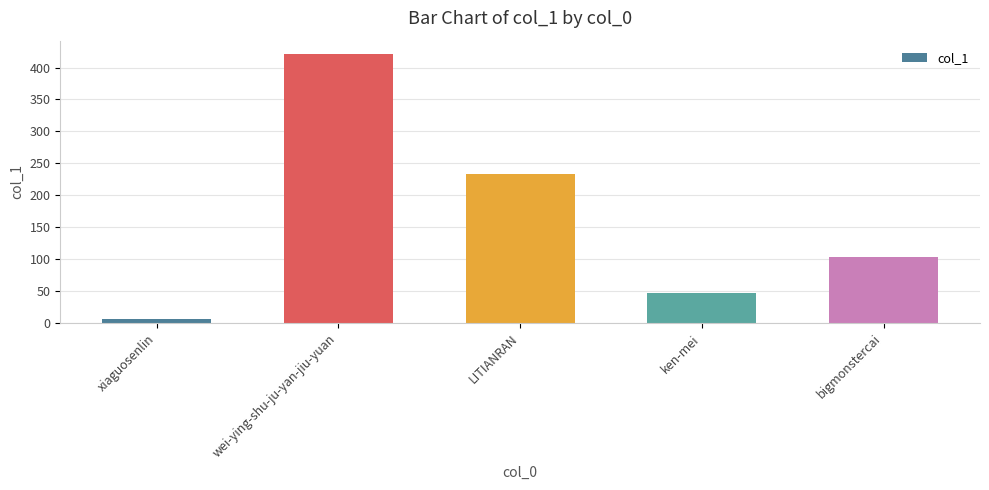

How many categories are shown in the chart?

5